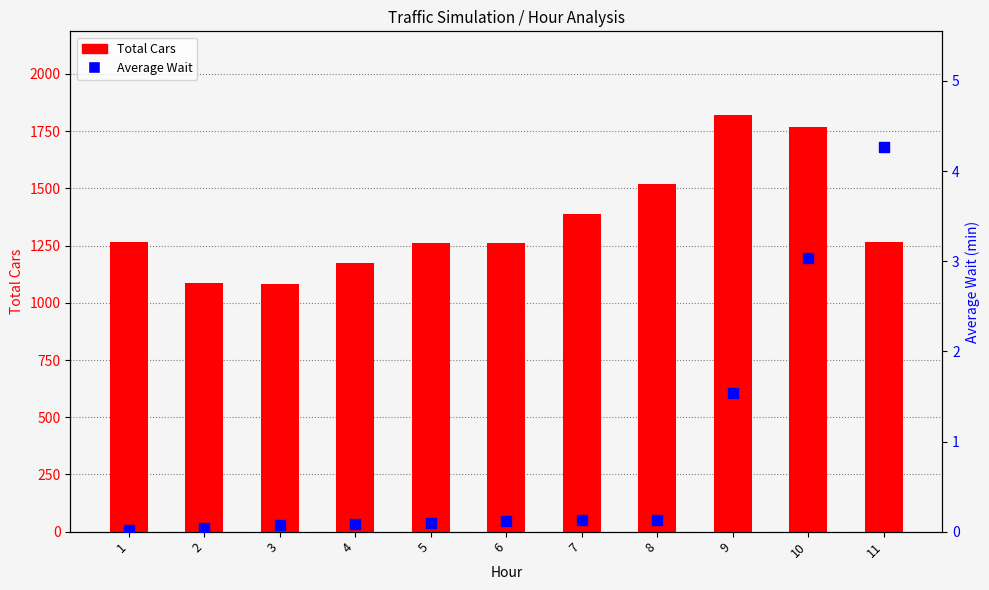

What is the total value across all series at 5?

1261.1